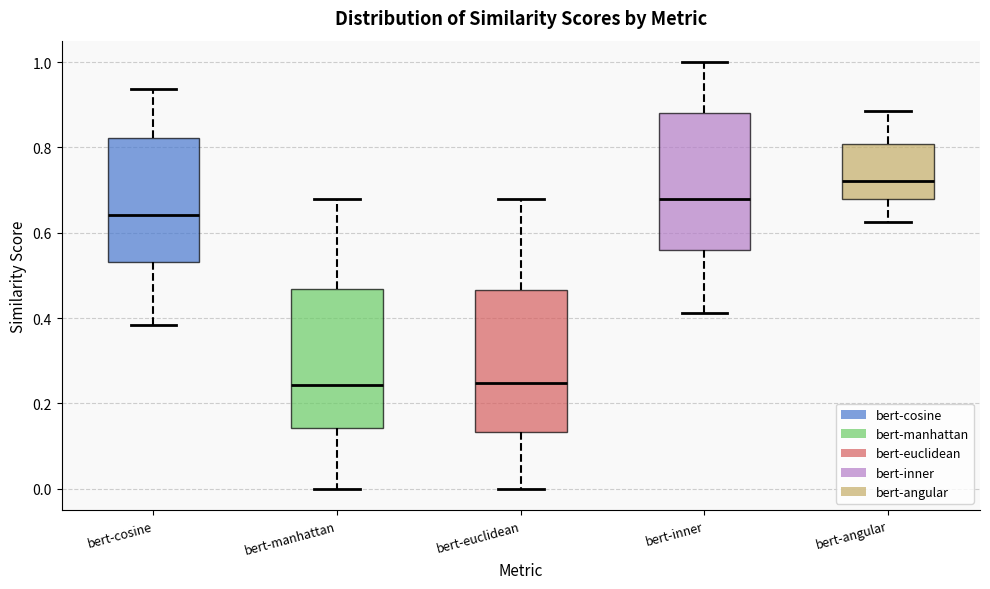

Where is the lower edge of the box for bert-euclidean on the y-axis? The values are not printed on the chart, so give them approximately, as read against the axis.

0.14